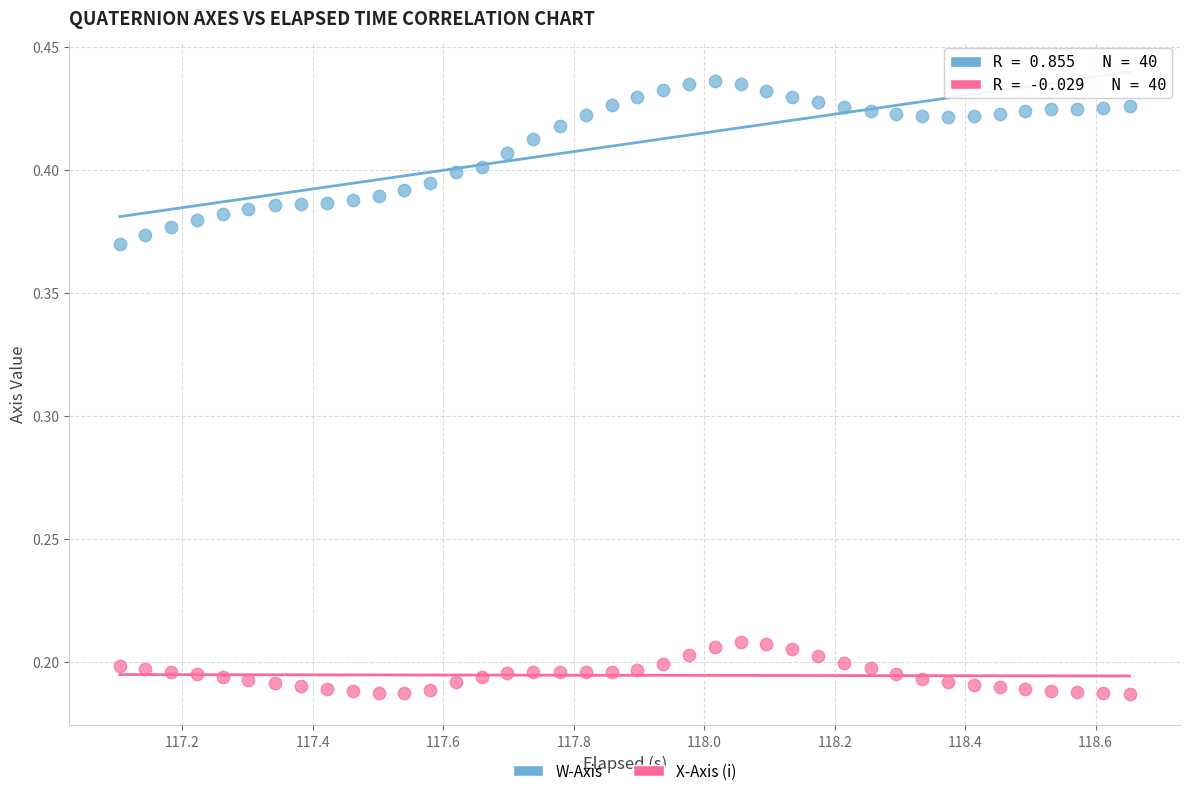

Which series has the widest spread of Y values?

W-Axis